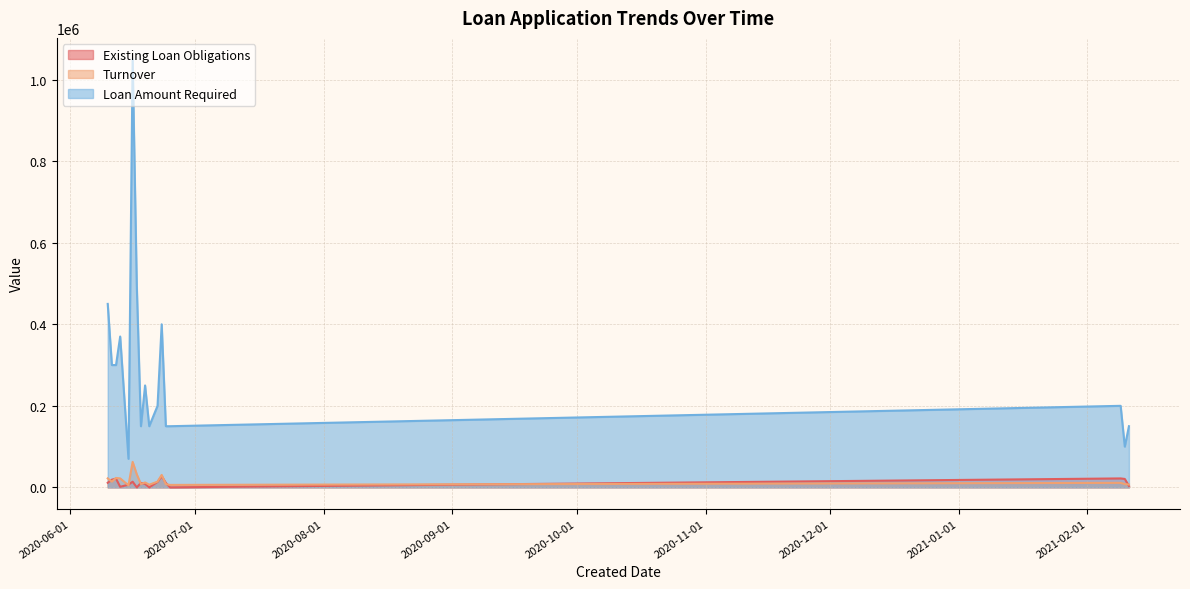

Between 2020-06-13 and 2021-02-11, which series saw the biggest shift?

Loan Amount Required